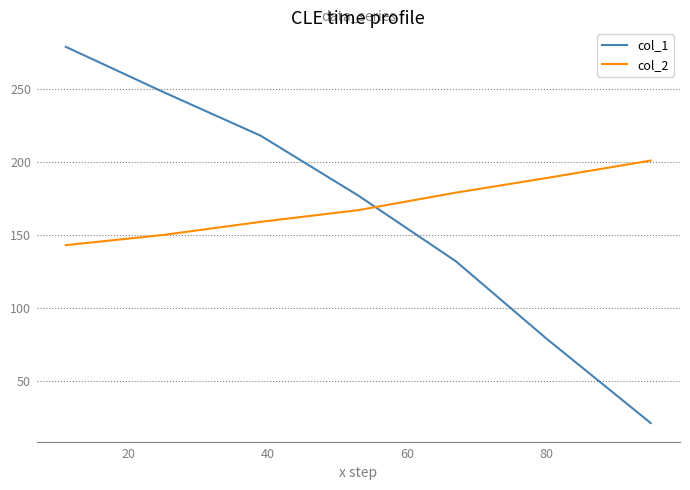

Does the chart have visible grid lines?

Yes